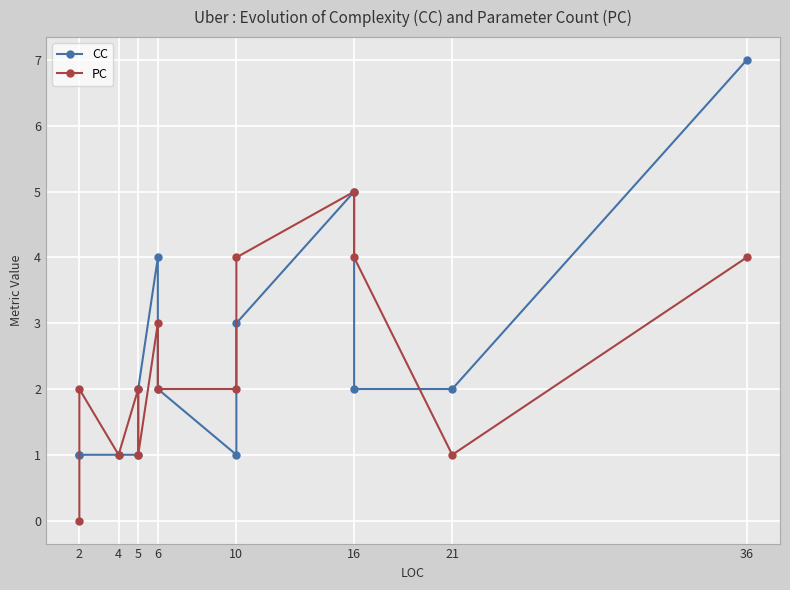

List the series in order of their peak value, lowest first.

PC, CC